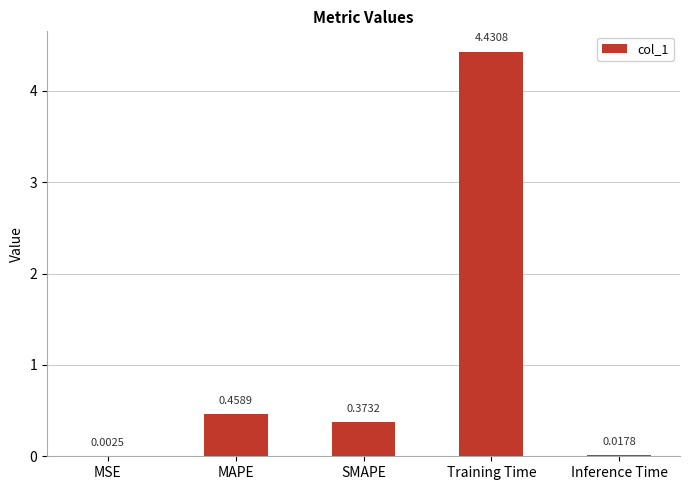

Which has a higher value, SMAPE or MSE?

SMAPE